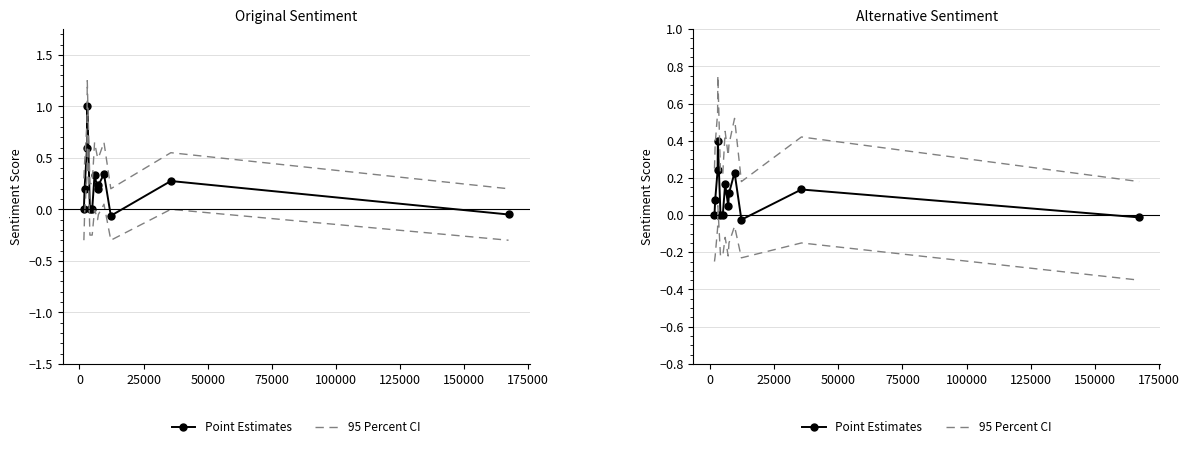

What are all the series names shown in the legend?

Point Estimates, 95 Percent CI